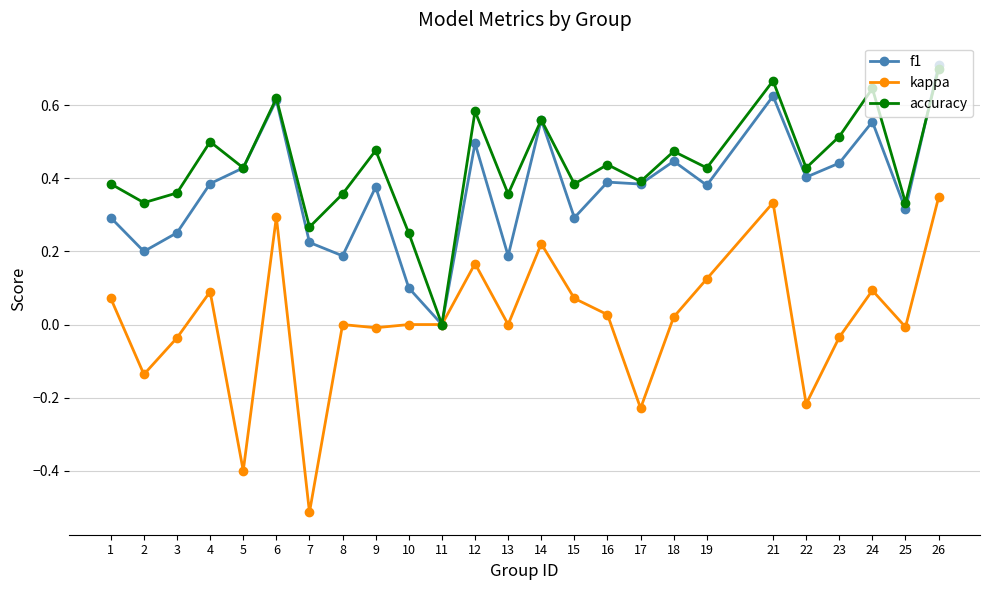

Is it true that f1 equals 0.3 at 15?

True